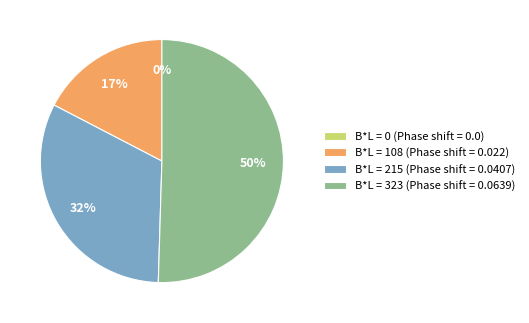

The 108 slice represents 27% of the pie. True or false?

False